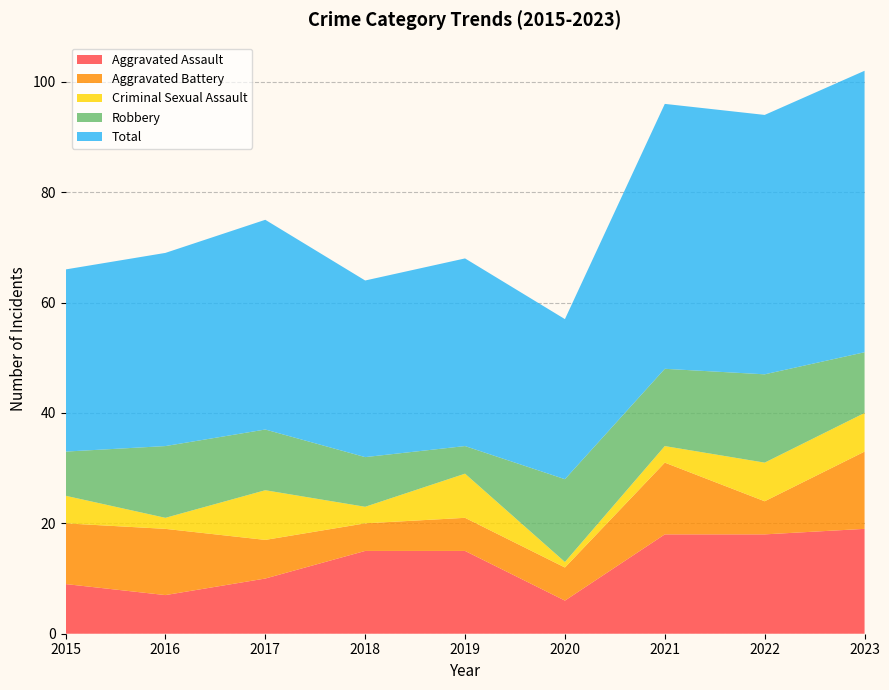

Reading left to right, what are all the values shown in this chart?

Aggravated Assault: 2015=9	2016=7	2017=10	2018=15	2019=15	2020=6	2021=18	2022=18	2023=19
Aggravated Battery: 2015=11	2016=12	2017=7	2018=5	2019=6	2020=6	2021=13	2022=6	2023=14
Criminal Sexual Assault: 2015=5	2016=2	2017=9	2018=3	2019=8	2020=1	2021=3	2022=7	2023=7
Robbery: 2015=8	2016=13	2017=11	2018=9	2019=5	2020=15	2021=14	2022=16	2023=11
Total: 2015=33	2016=35	2017=38	2018=32	2019=34	2020=29	2021=48	2022=47	2023=51